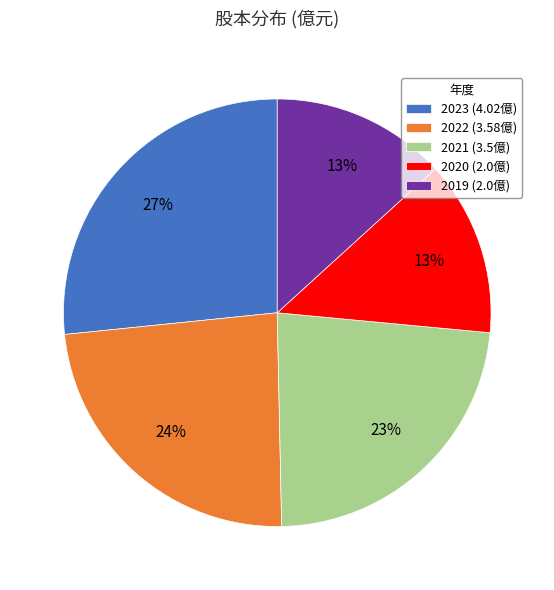

To the nearest percent, what portion does 2023 represent?

27%